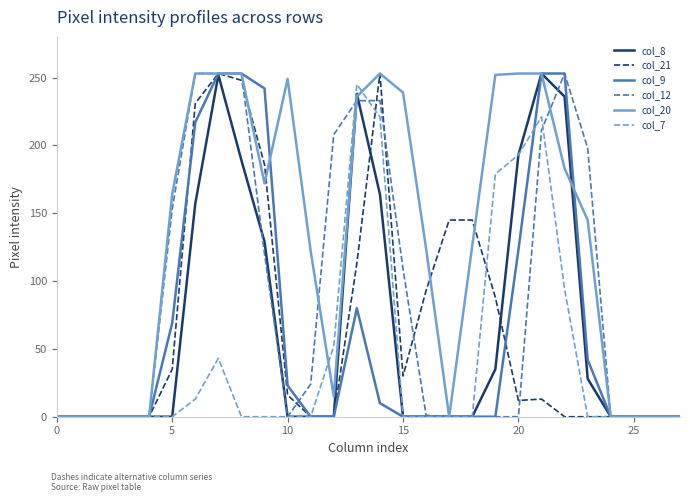

Which series has the largest total across all categories?

col_20